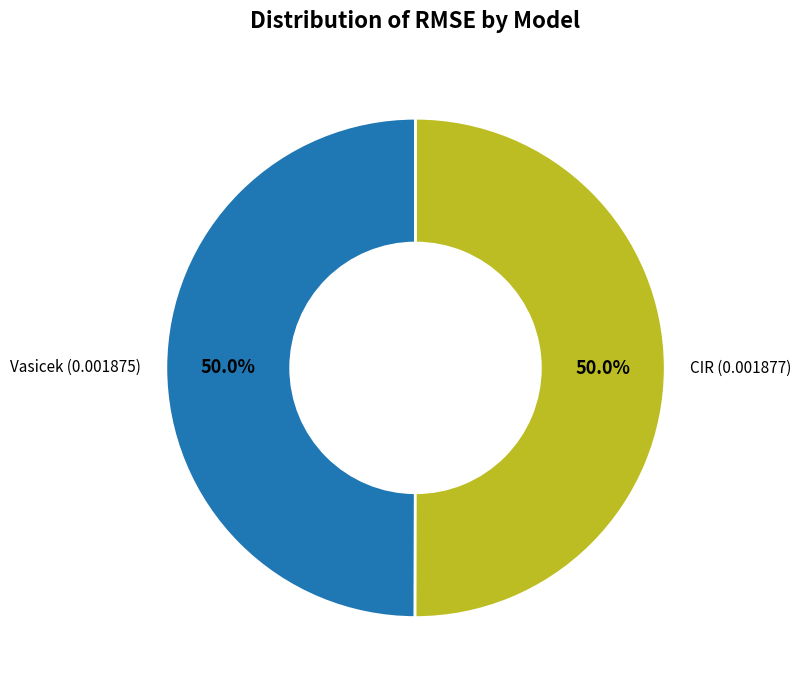

To the nearest percent, what percentage of the pie is CIR?

50%